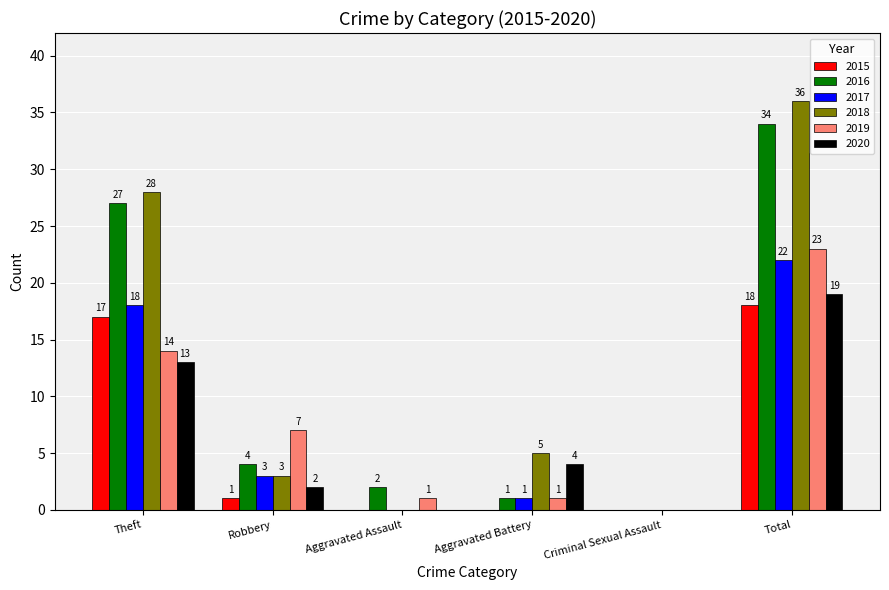

What is the sum of the 2018 values at Total and Aggravated Assault?

36